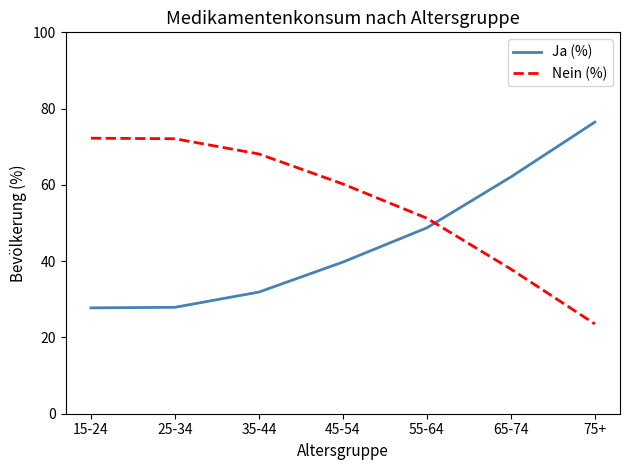

Where do Ja (%) and Nein (%) first cross each other?

55-64 and 65-74